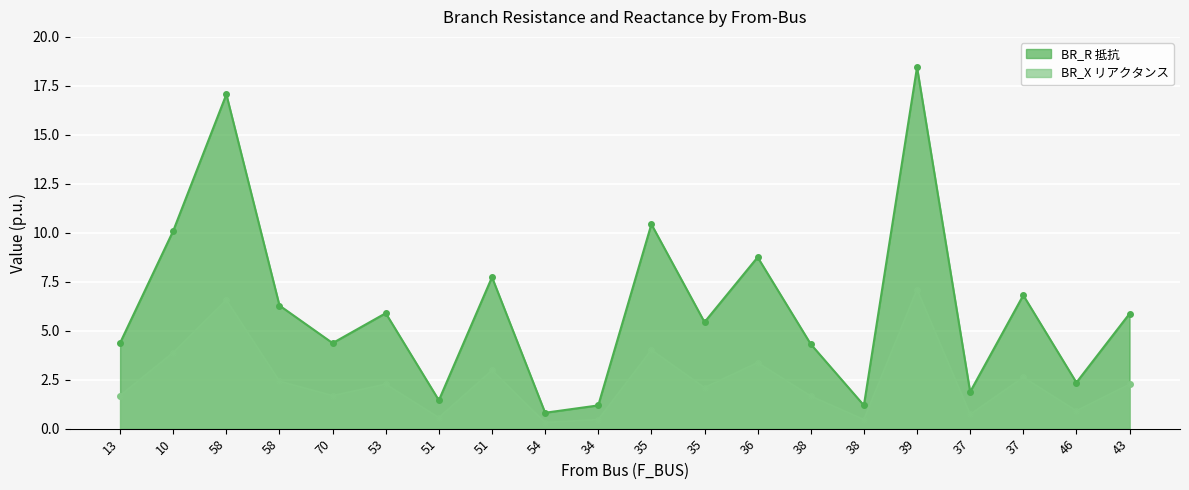

Reading left to right, list all the values displayed in this chart.

BR_R: 4.4	10.1	17.1	6.3	4.4	5.9	1.4	7.7	0.8	1.2	10.4	5.4	8.8	4.3	1.2	18.5	1.9	6.8	2.4	5.9
BR_X: 1.7	3.9	6.6	2.4	1.7	2.3	0.6	3.0	0.3	0.5	4.0	2.1	3.4	1.7	0.5	7.1	0.7	2.6	0.9	2.3